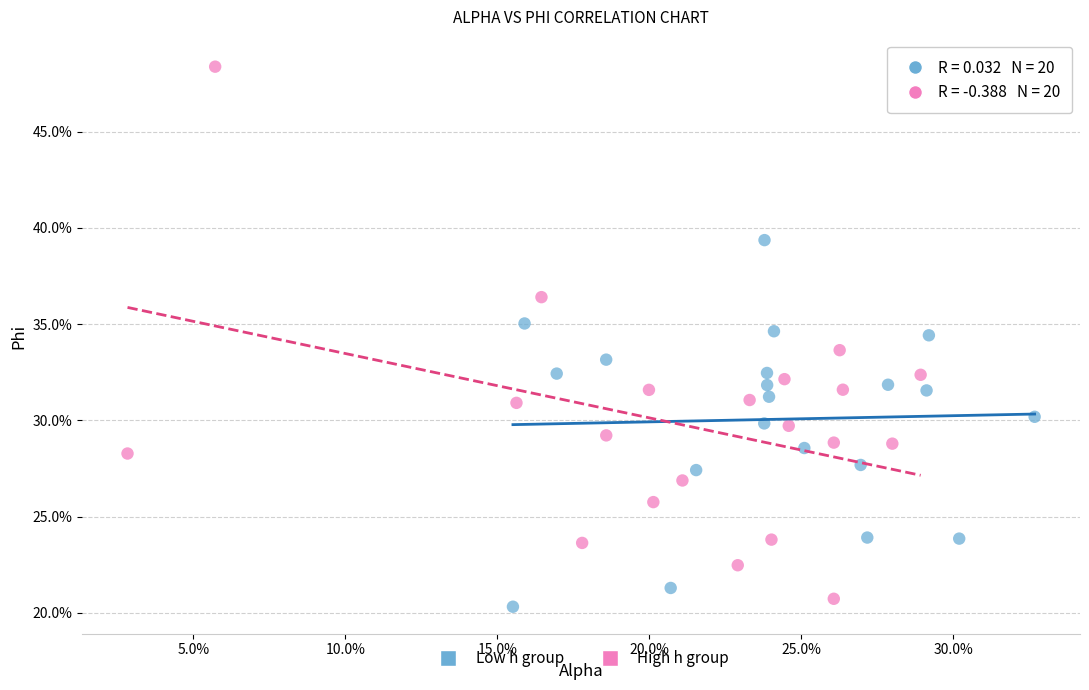

What are all the series names shown in the legend?

Low h group, High h group